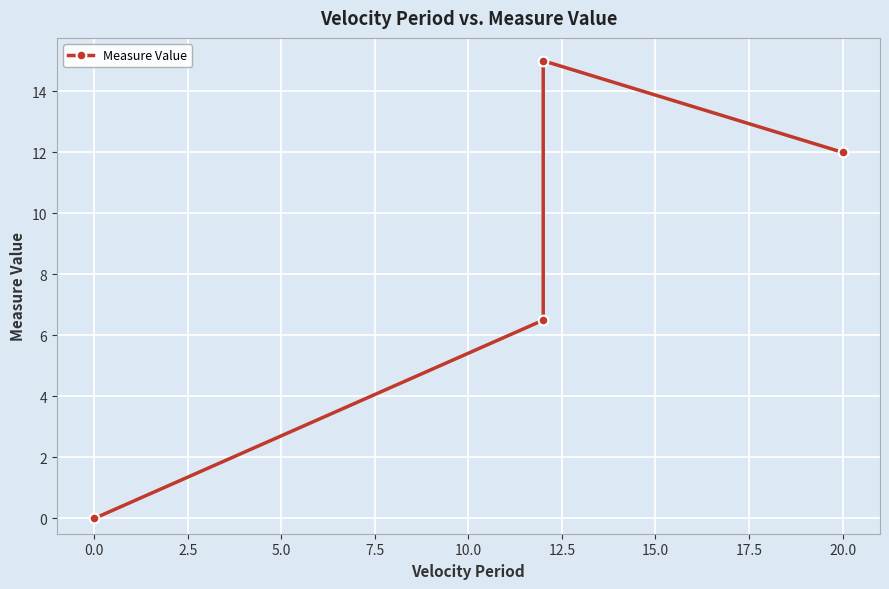

Between 0.0 and 2.5, which is larger?

2.5